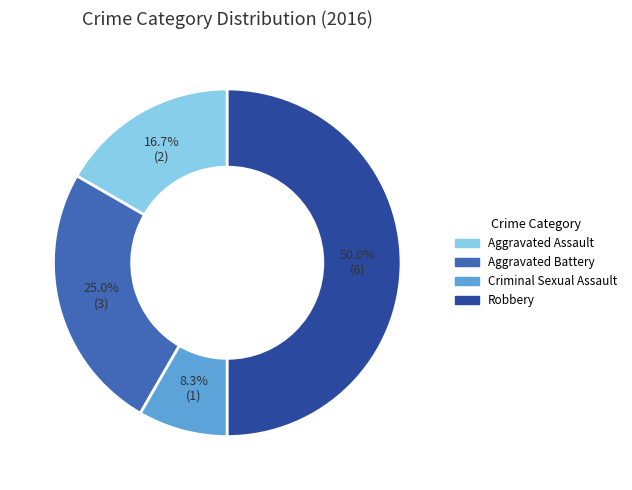

What percentage is NOT represented by Criminal Sexual Assault?

91.7%